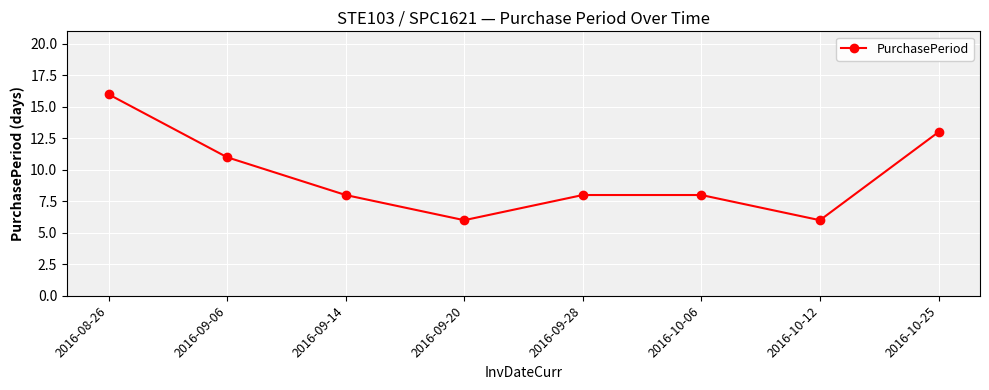

At which label is the value closest to 11?

2016-09-06